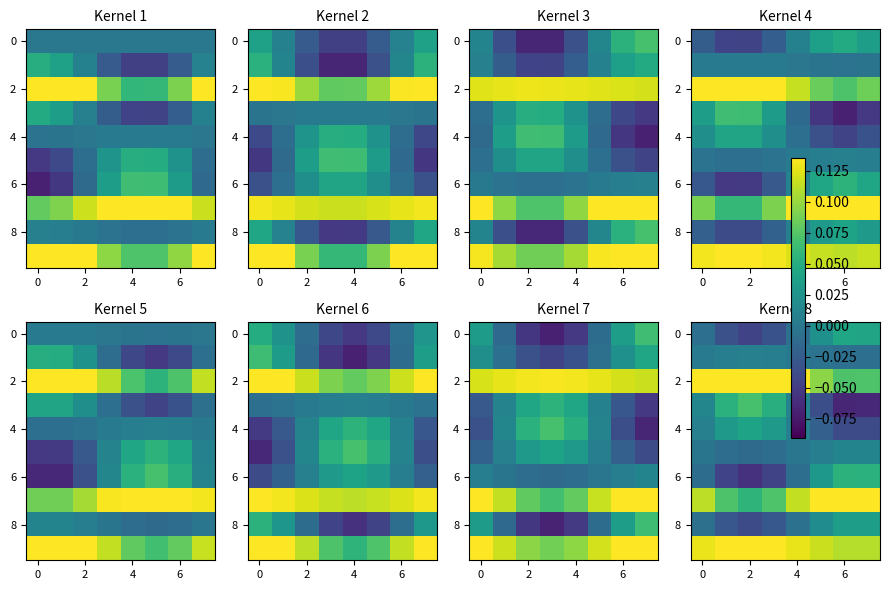

At which category is the sum across all series the highest?

6